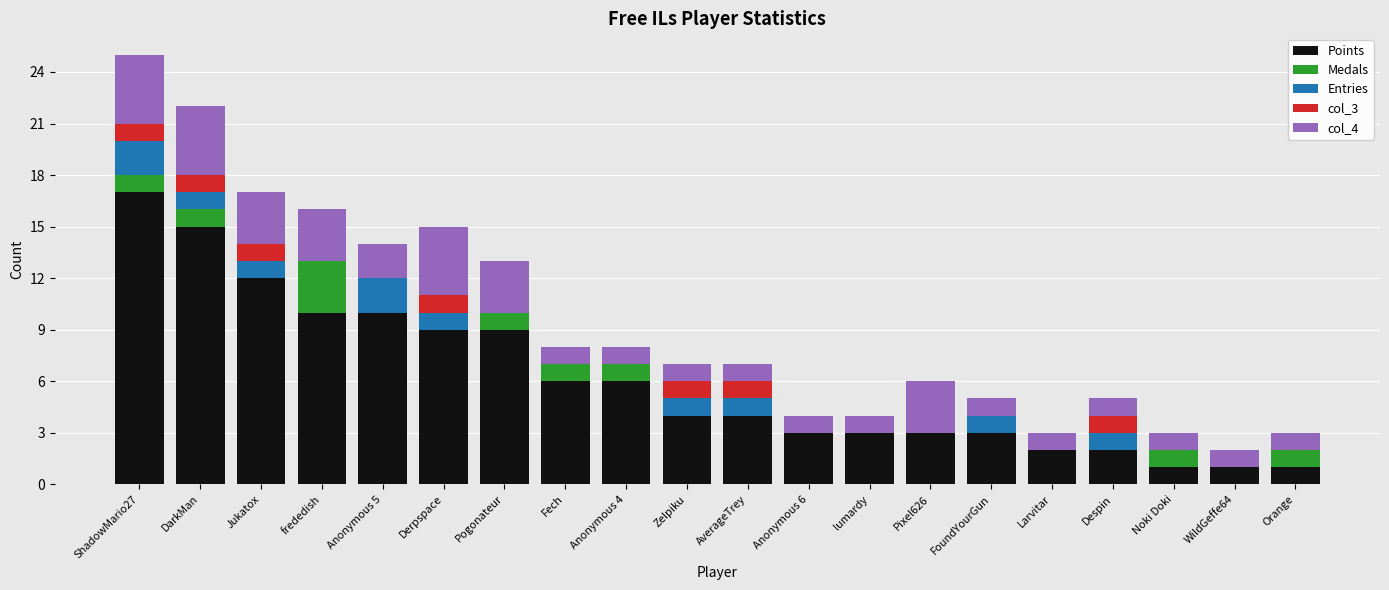

Are the bars horizontal?

No